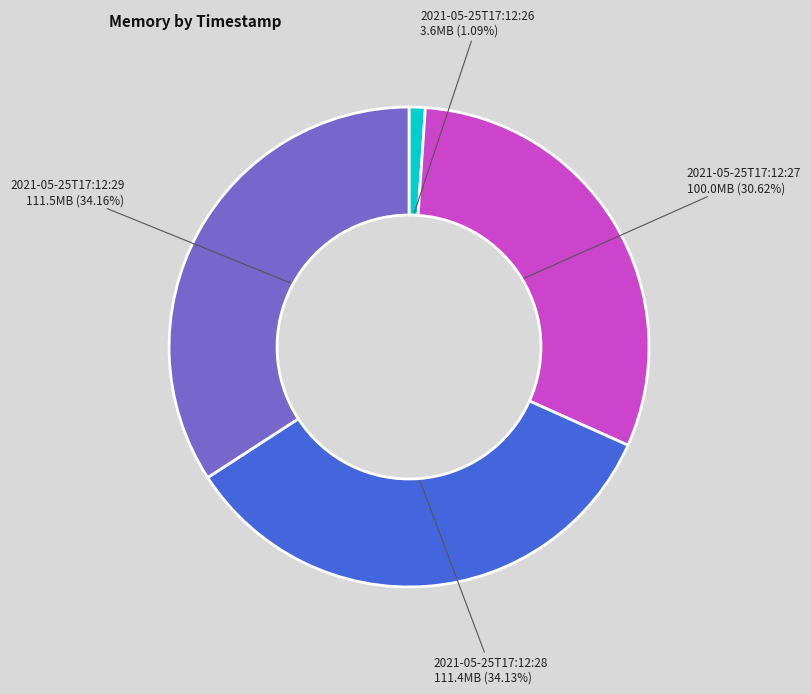

Count the number of slices in the pie.

4